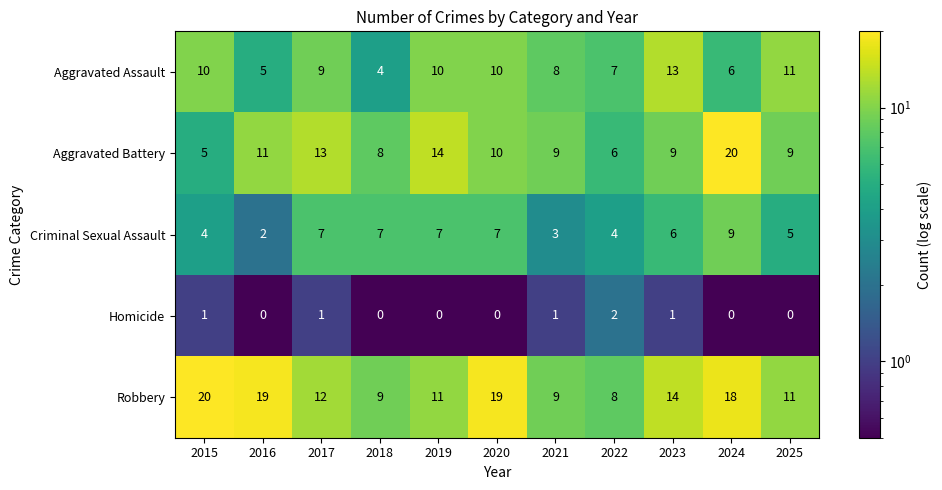

At which category is the sum across all series the highest?

2024